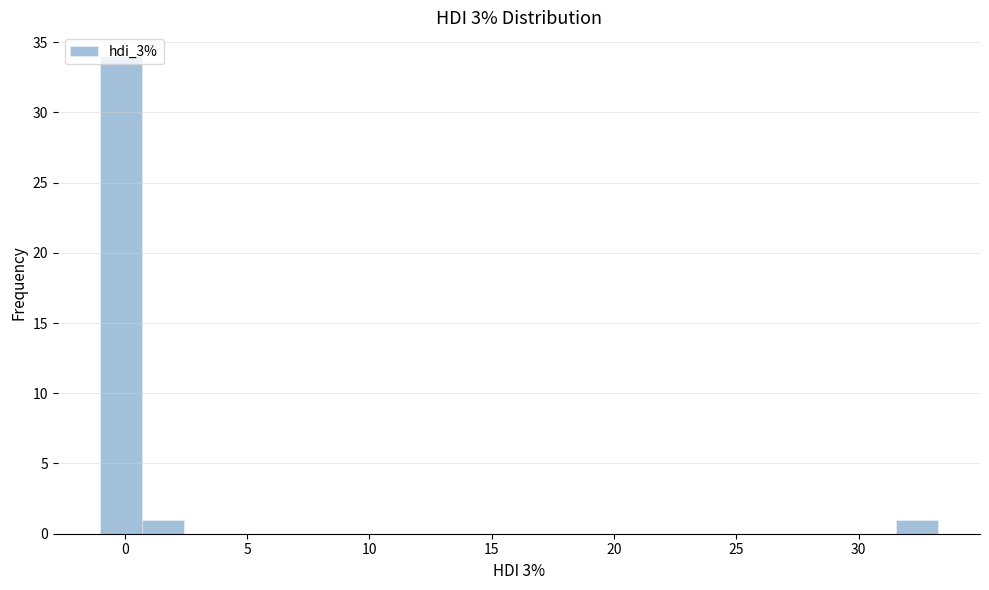

Read against the x-axis, roughly where is the centre of the tallest bar?

0.0